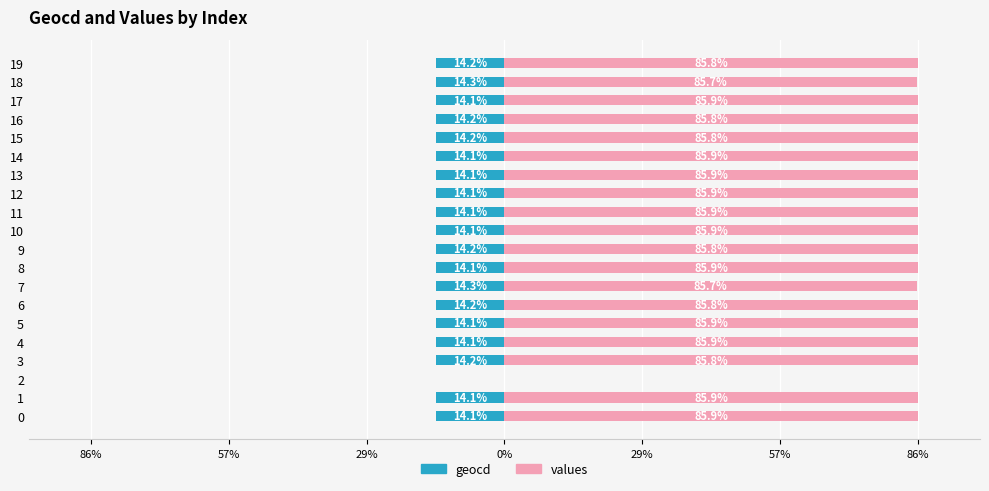

Rank the series by their average value, from highest to lowest.

values, geocd